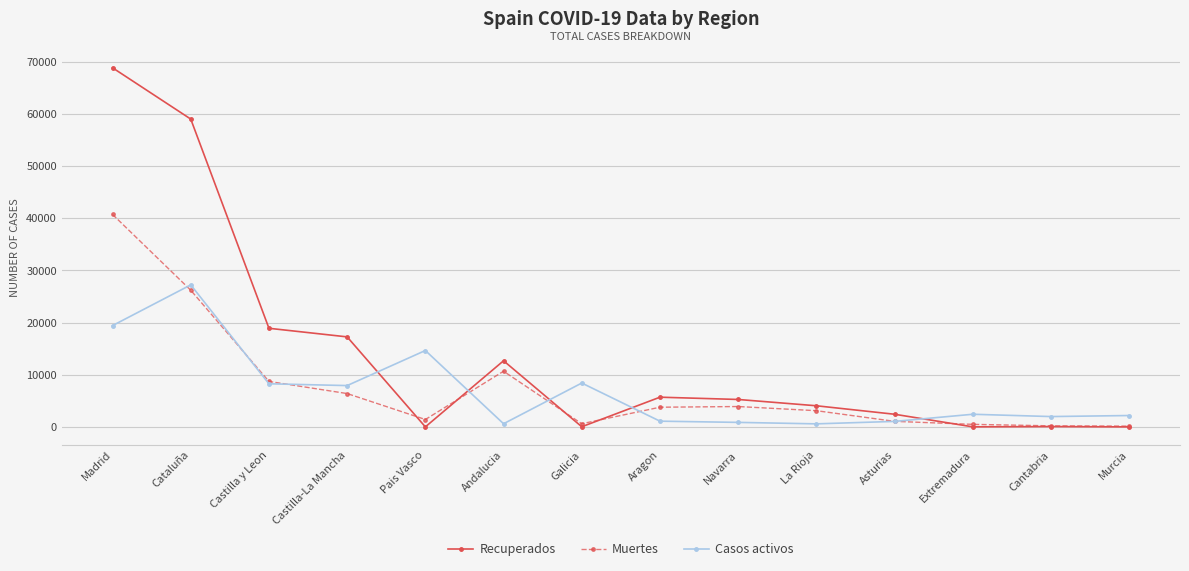

True or false: Recuperados has more than 1 interior local peaks.

True